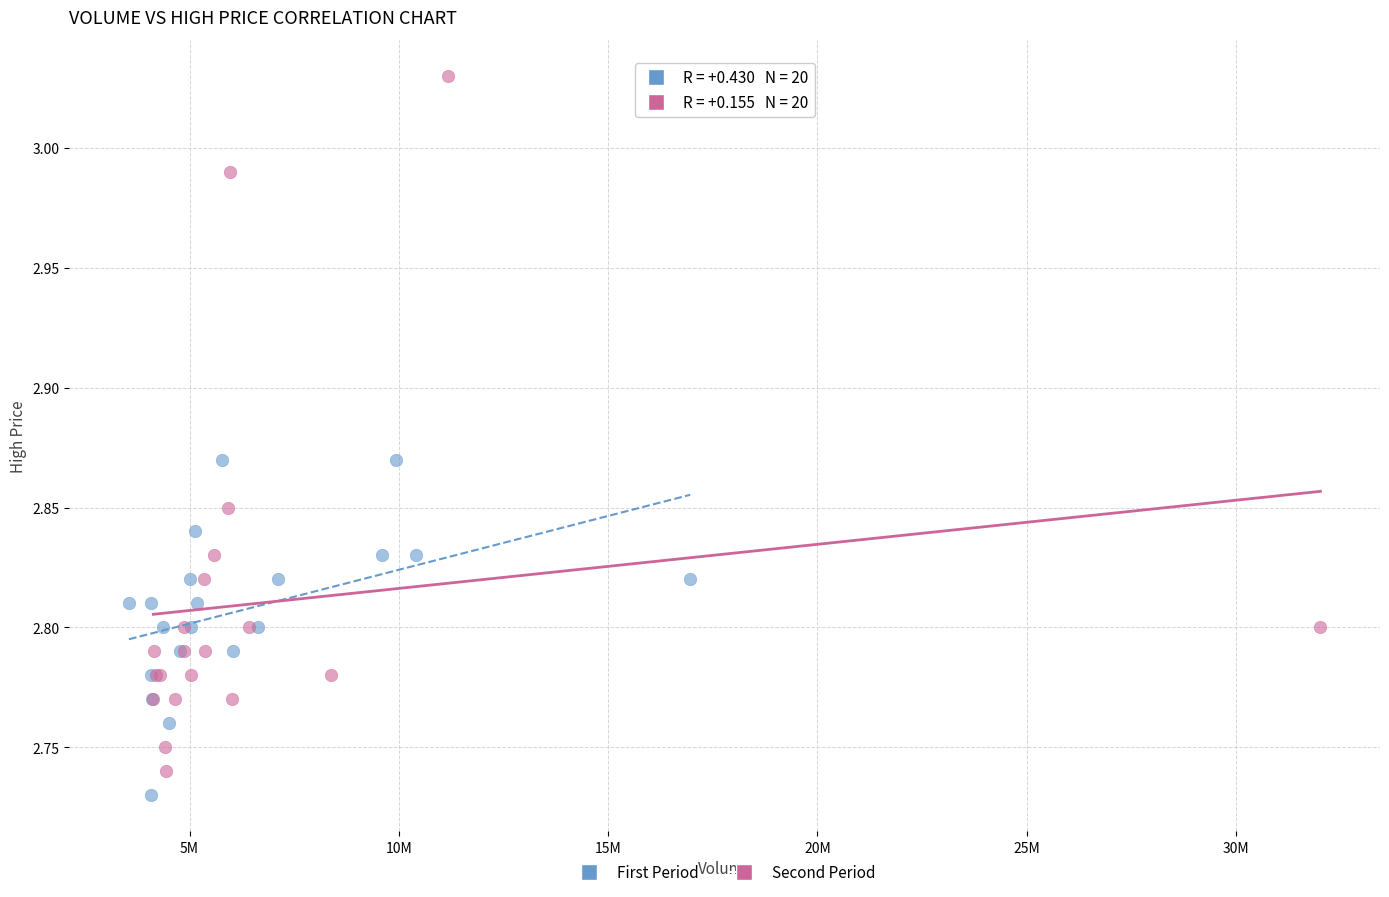

Which series contains the highest Y value?

Second Period